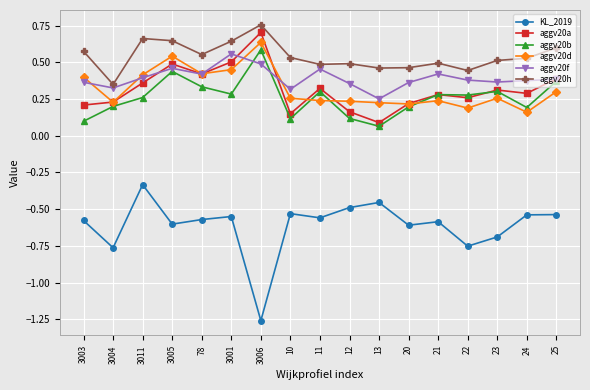

The value of aggv20b at 3011 is 0.1. True or false?

False